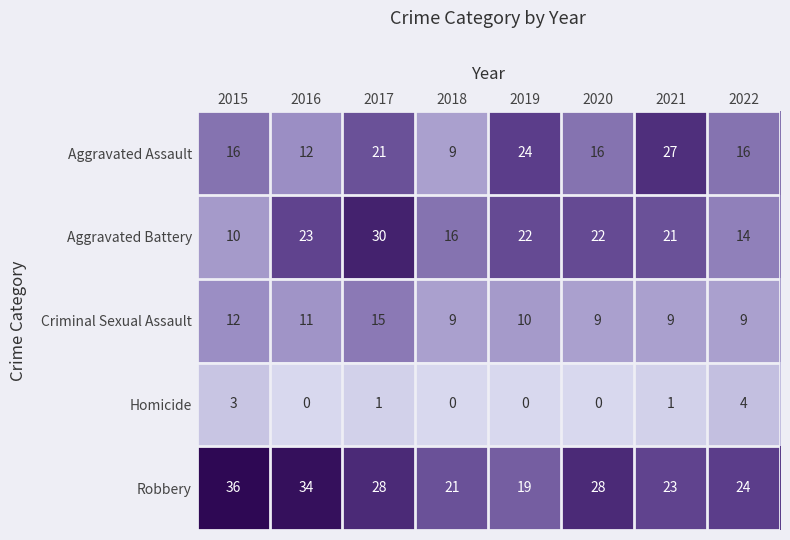

Between 2016 and 2020, which series saw the biggest shift?

Robbery